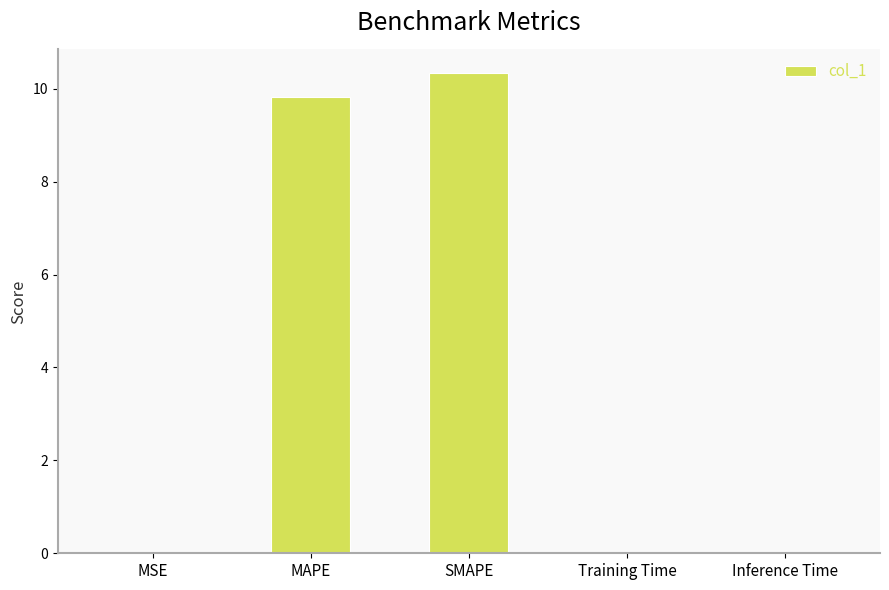

What is the greatest value displayed?

10.3